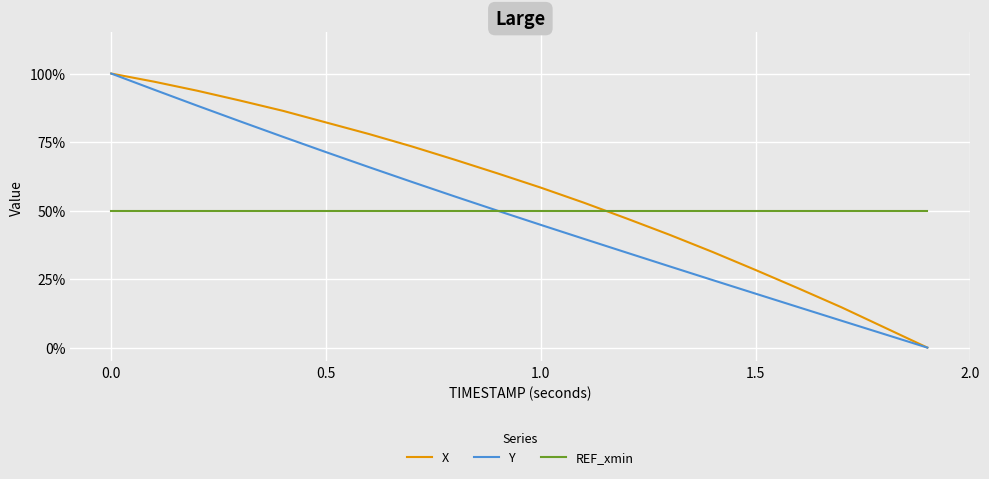

What are all the series names shown in the legend?

X, Y, REF_xmin